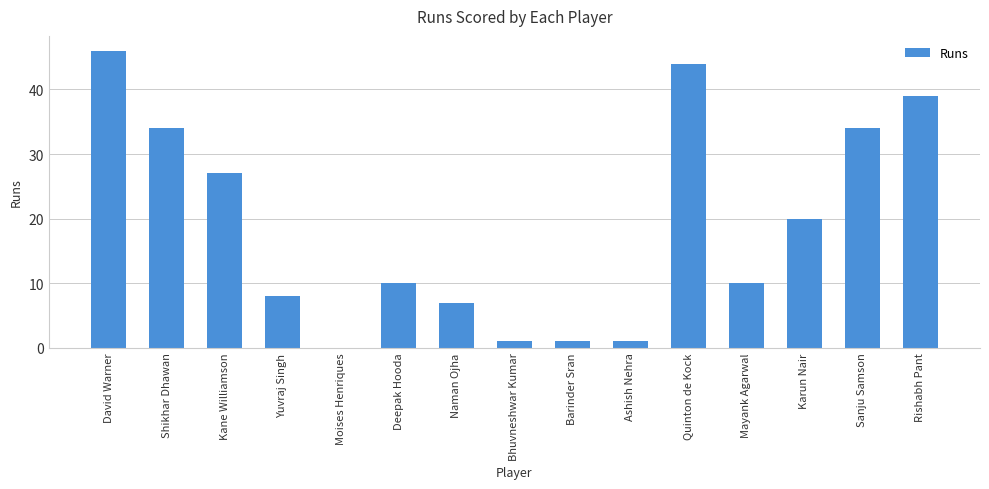

At which label is the value closest to 23?

Karun Nair